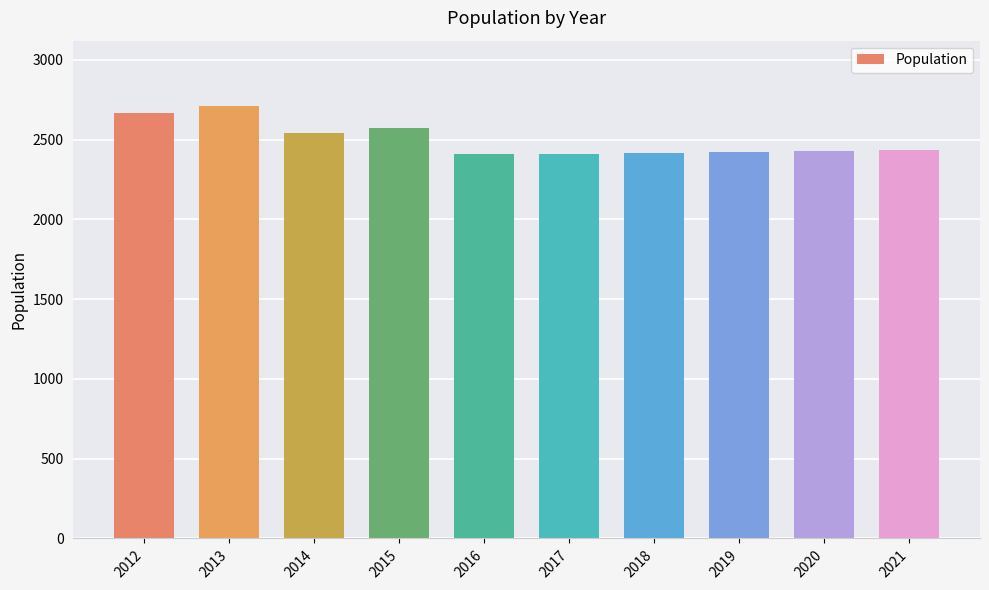

What is the difference between the values at 2019 and 2012?

244